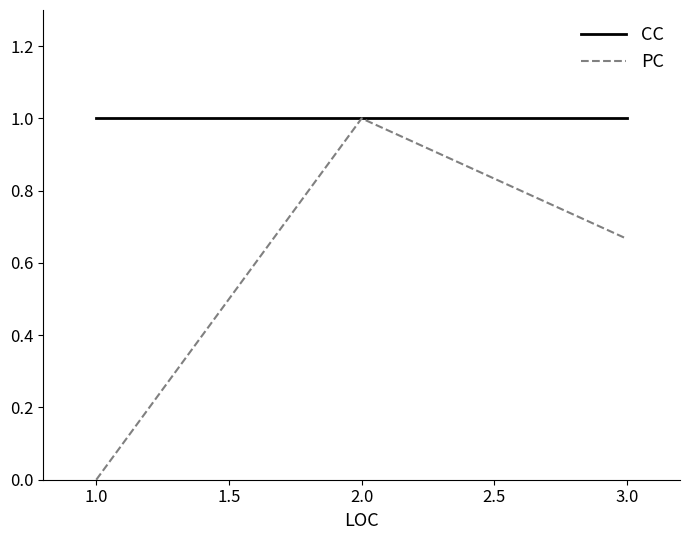

The CC series shows 0.3 at 1.0. True or false?

False